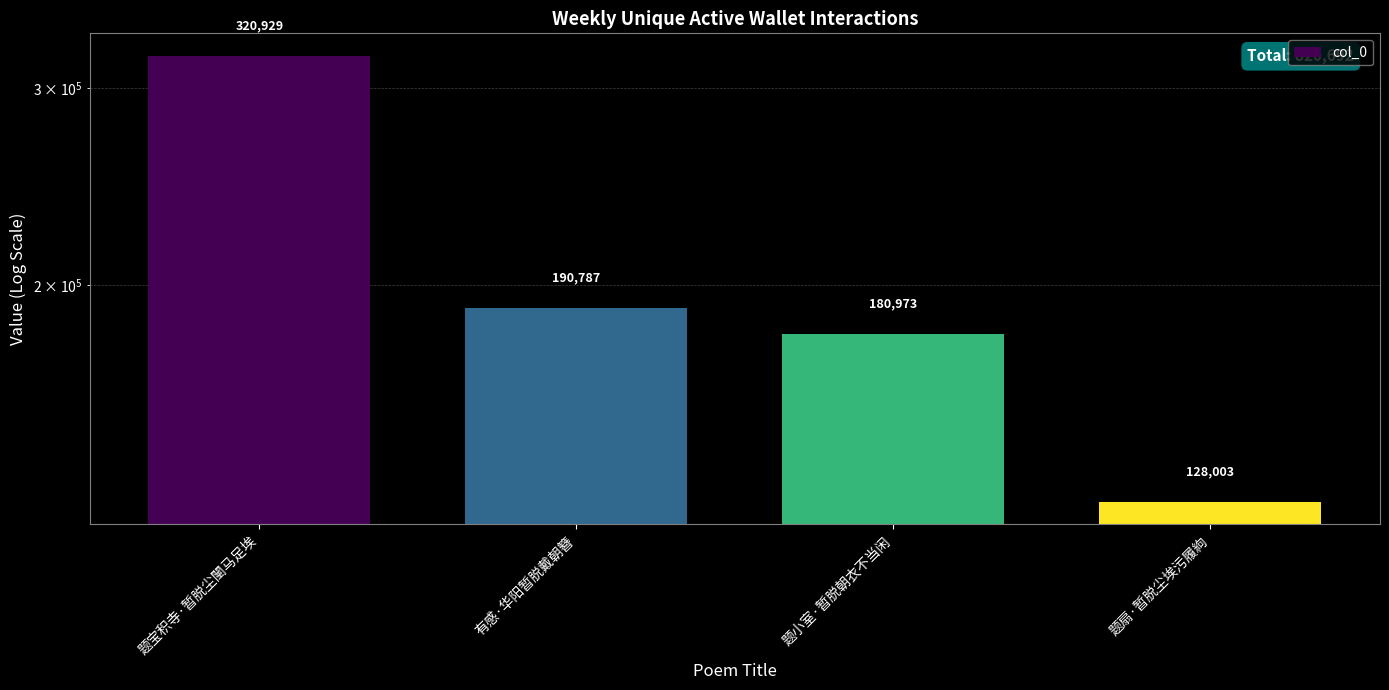

Where does the data first go above 190787?

题宝积寺·暂脱尘闉马足埃